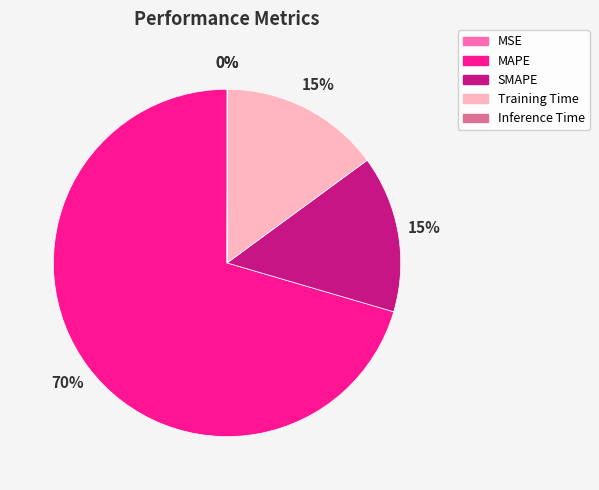

To the nearest percent, what is the average slice percentage?

20%